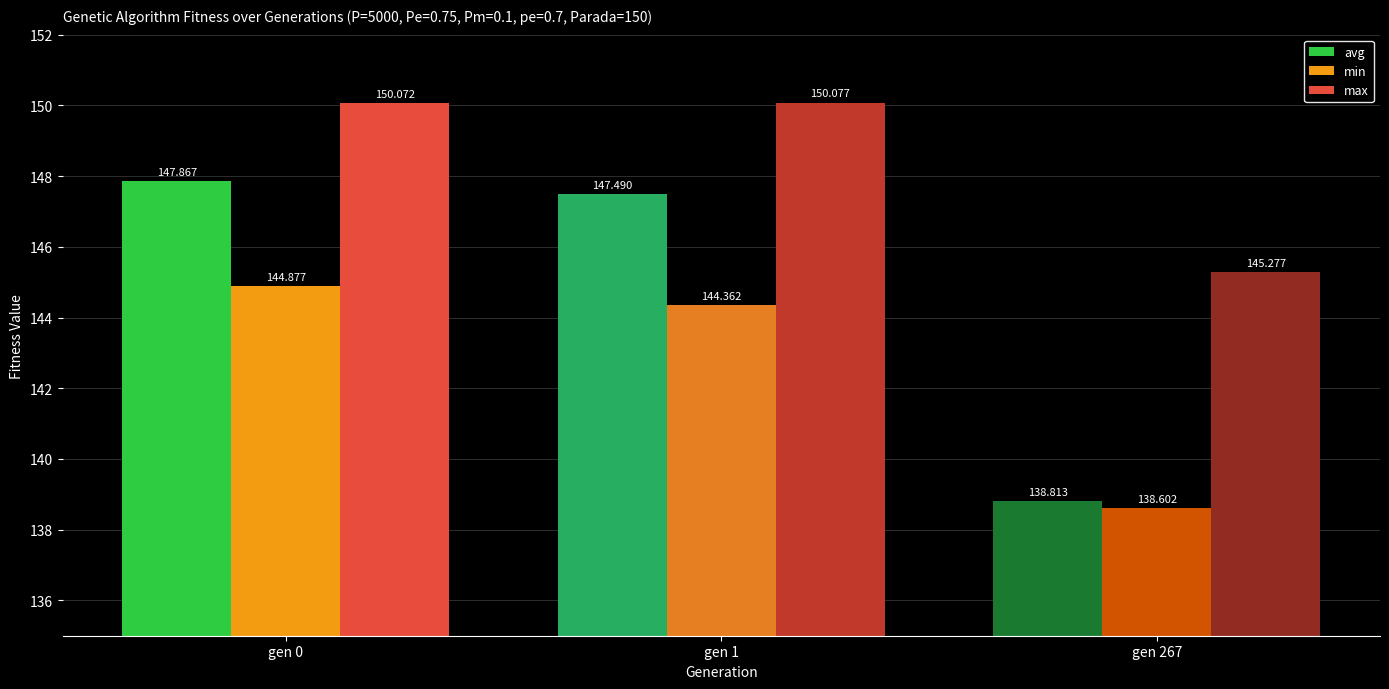

Are the bars grouped side by side (vs. stacked)?

Yes